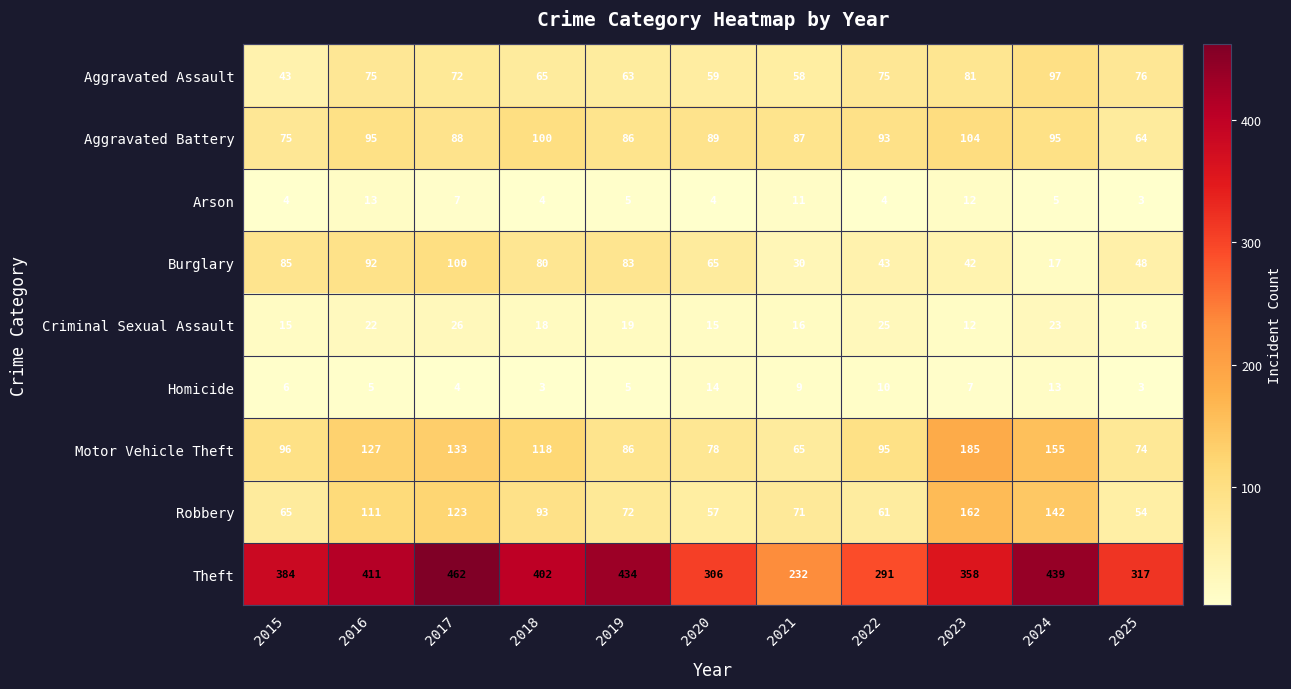

How many series are shown in this chart?

9